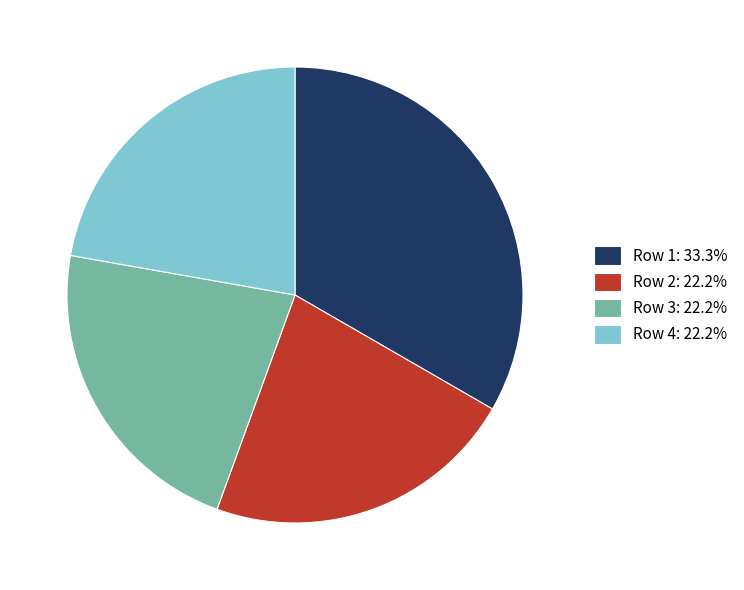

Approximately how many times larger is the value at Row 2: 22.2% compared to Row 1: 33.3%?

0.7